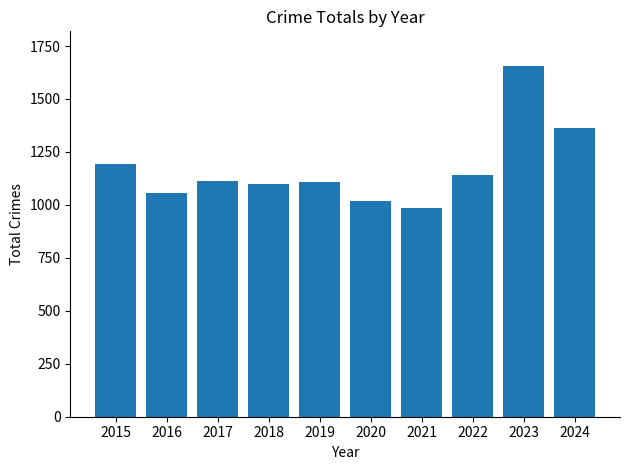

How many data points are less than 1111?

5